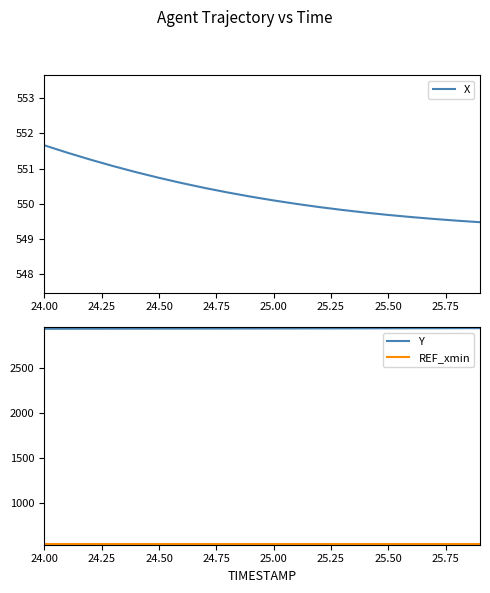

True or false: REF_xmin and Y intersect in this chart.

False